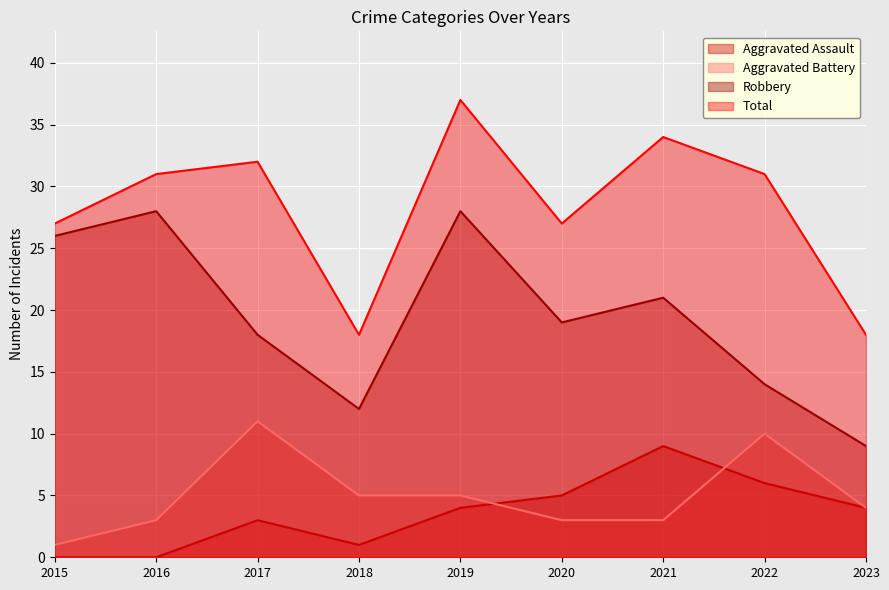

Which label corresponds to the largest value in the chart?

2019